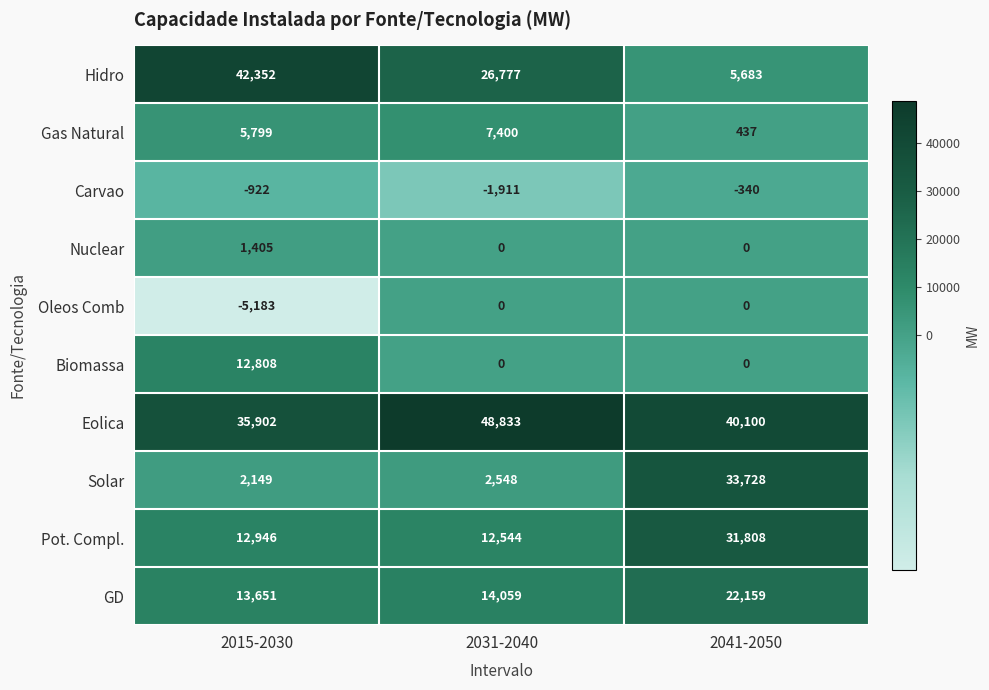

What is the minimum value shown in the chart?

-5183